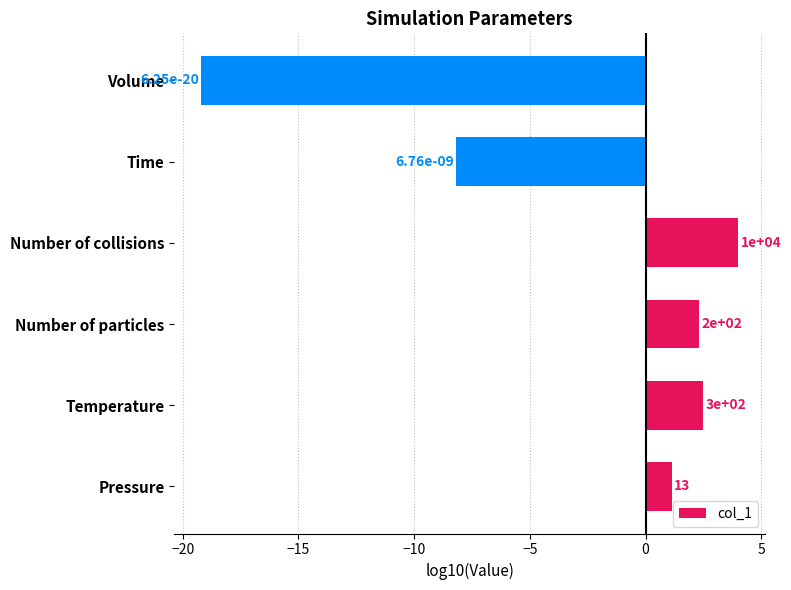

Does the chart contain any negative values?

Yes